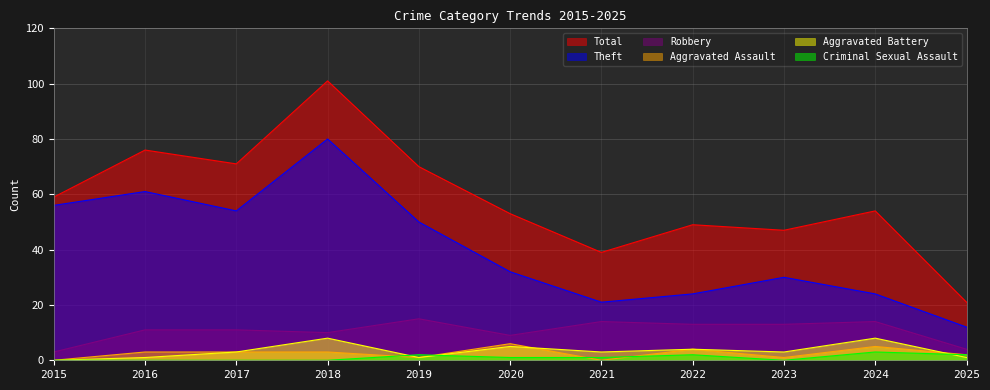

At which label is Theft closest to 46?

2019